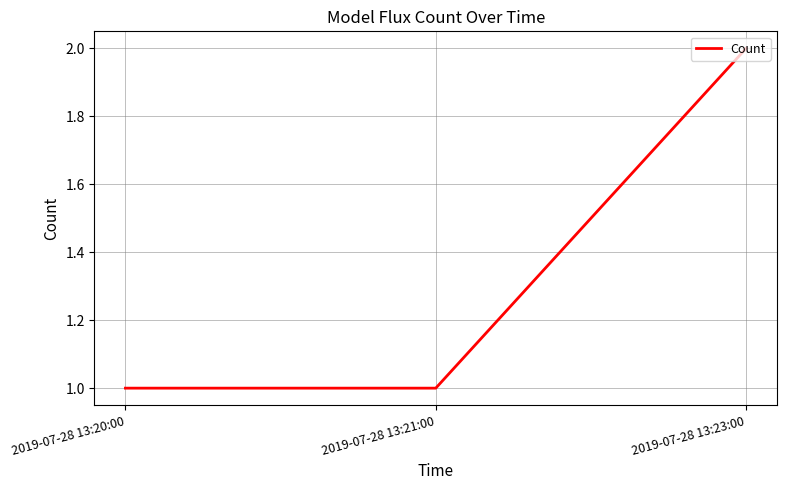

What position from the left is 2019-07-28 13:20:00?

1